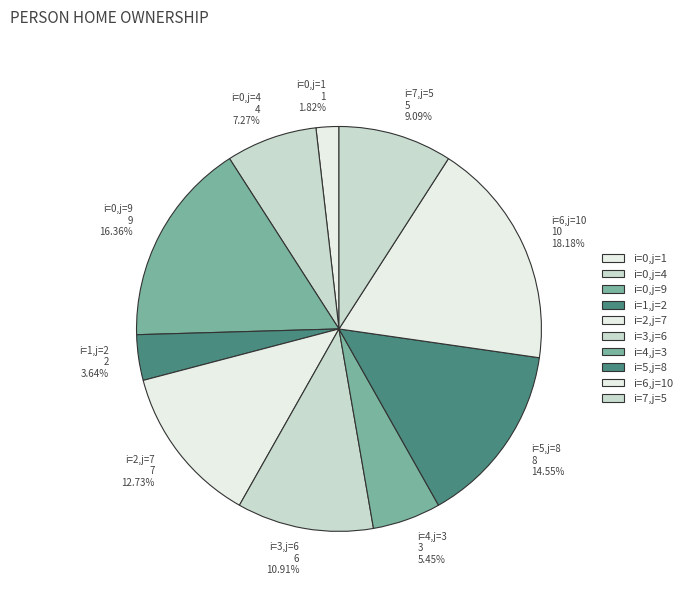

Does i=3,j=6 represent more than half of the total?

No